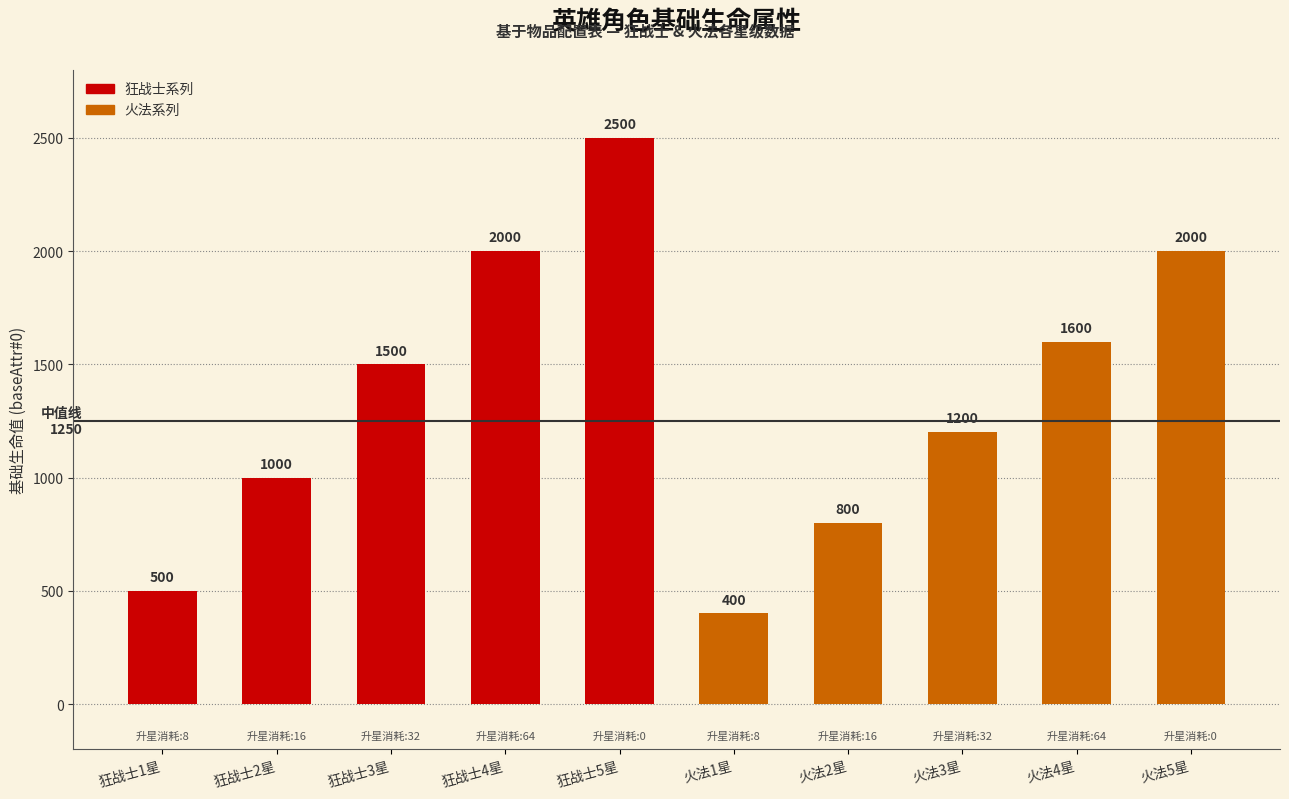

What is the label of the 6th bar from the left?

火法1星